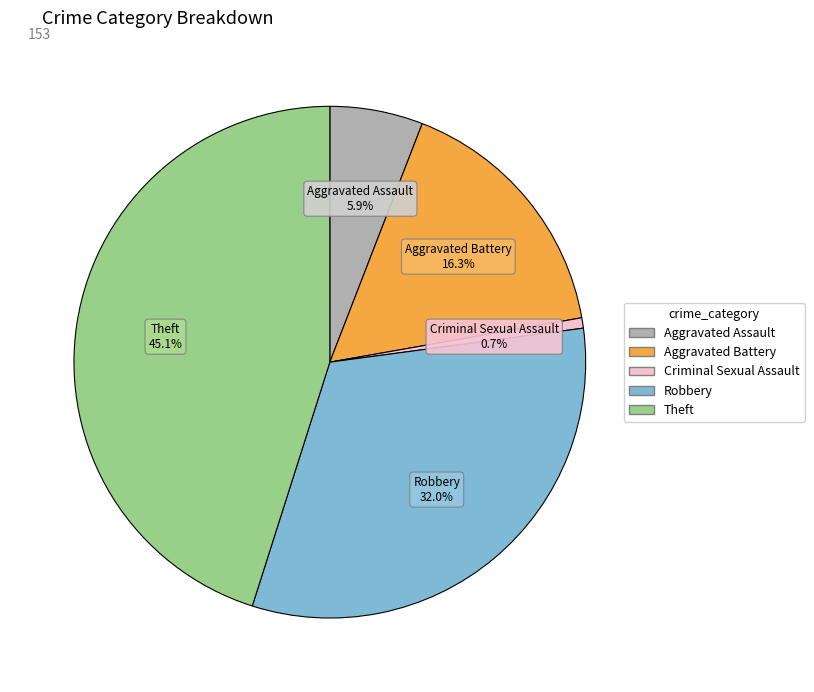

To the nearest percent, what is the combined percentage of Robbery and Aggravated Battery?

48%